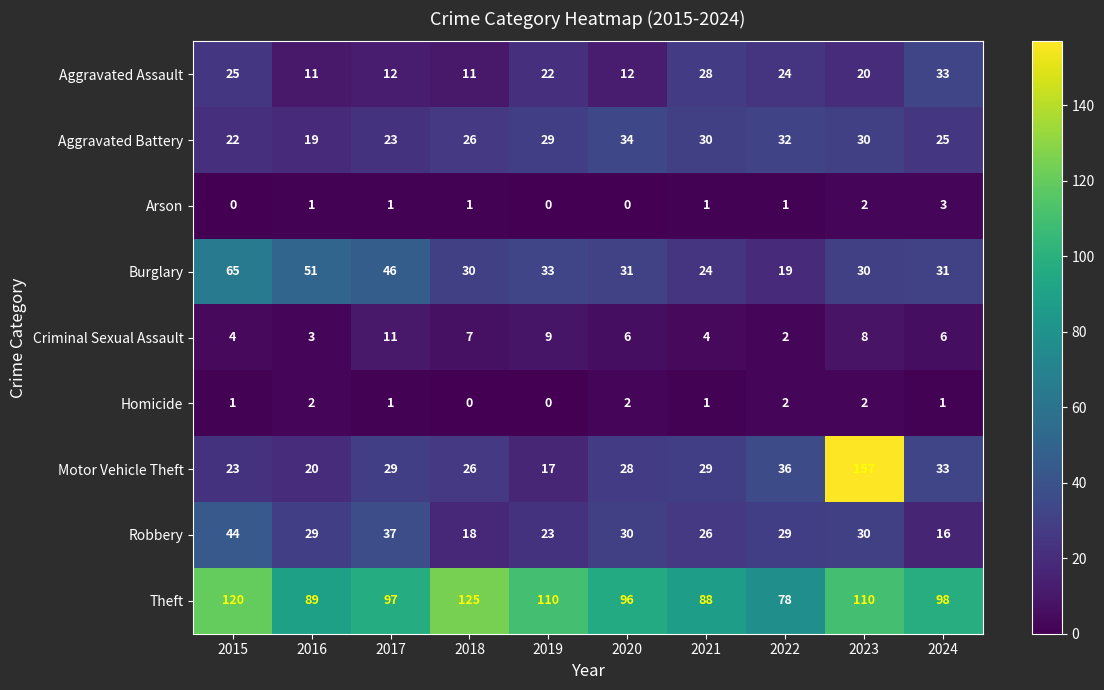

At which label does Robbery reach its peak?

2015